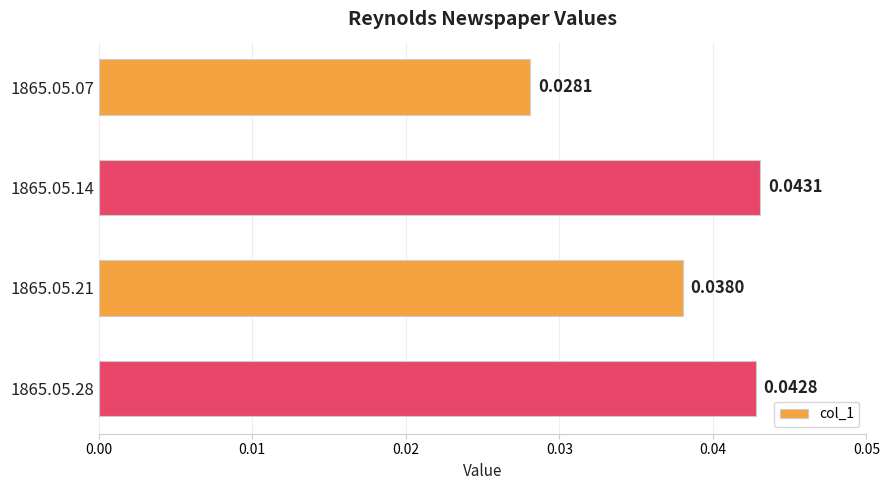

Rank the categories by value from highest to lowest.

1865.05.14, 1865.05.28, 1865.05.21, 1865.05.07